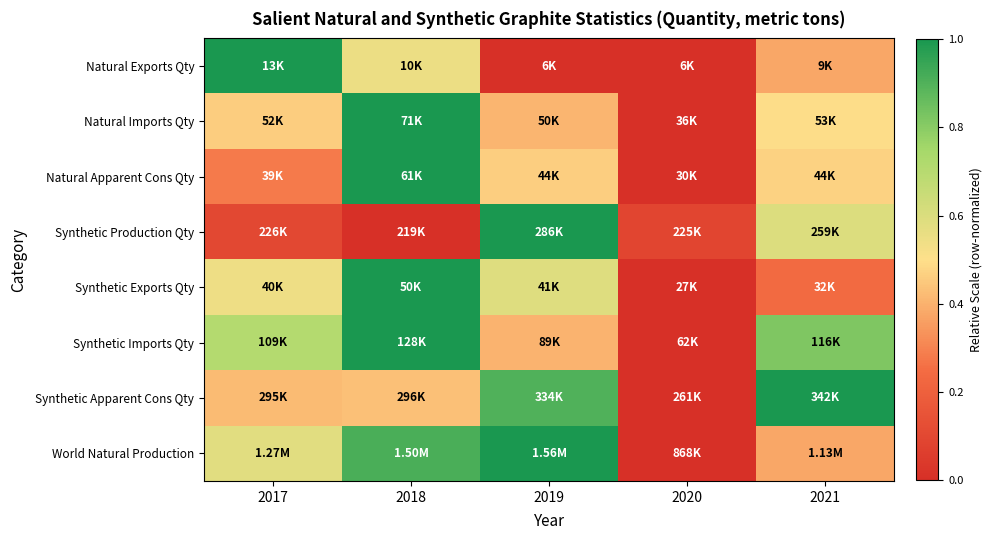

At which category is the sum across all series the highest?

2018